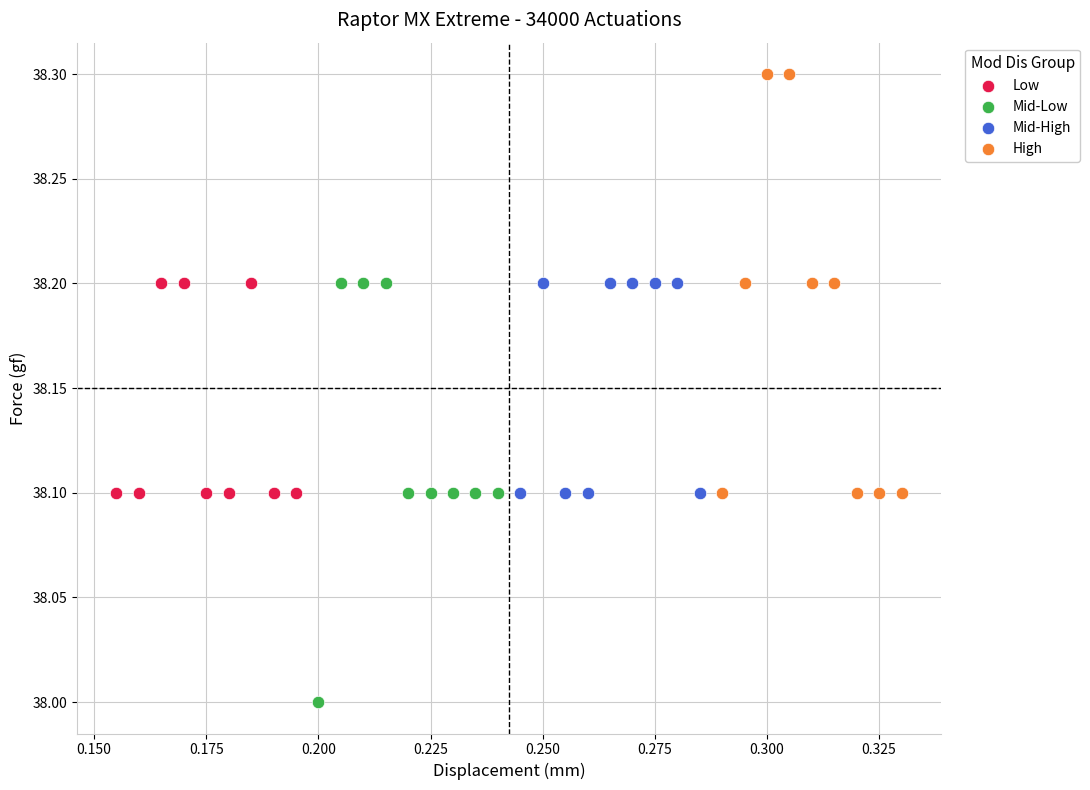

What are all the series names shown in the legend?

Low, Mid-Low, Mid-High, High